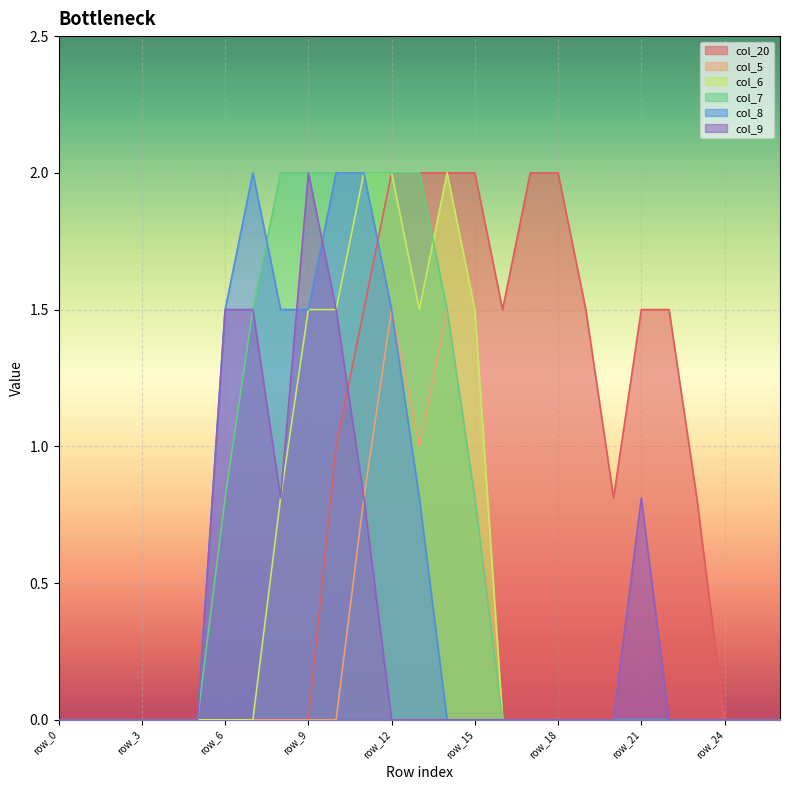

True or false: col_5 and col_9 intersect in this chart.

False